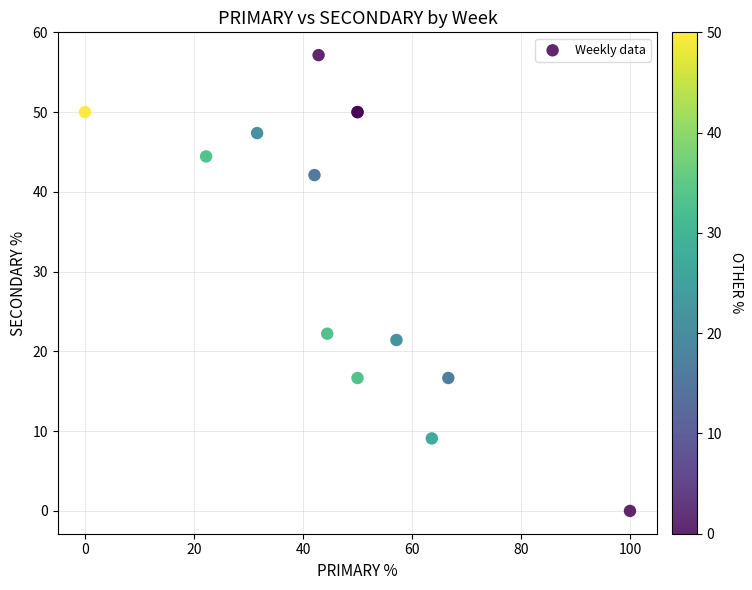

What Y value in the scatter plot is closest to 28?

22.2